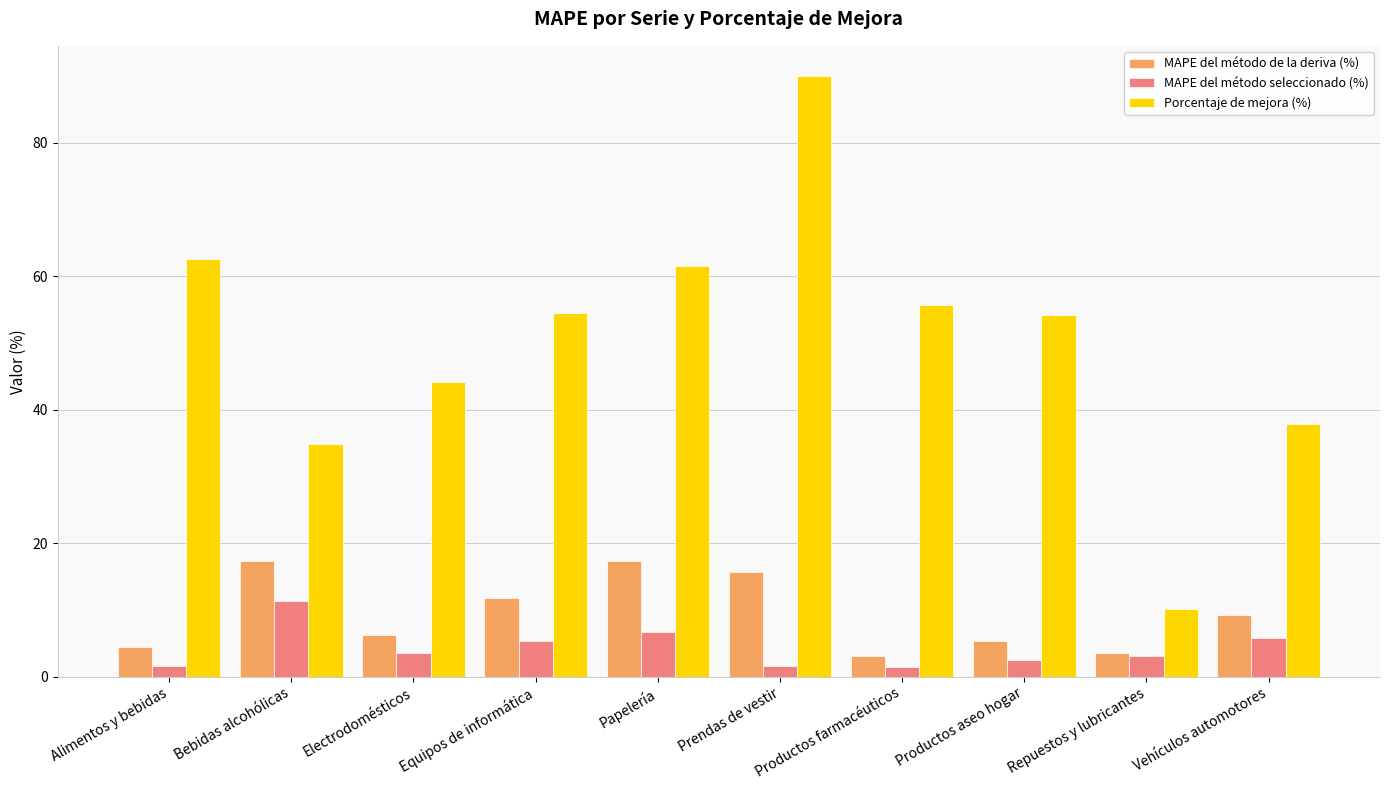

True or false: MAPE del método seleccionado (%) has a value of 7.3 at Bebidas alcohólicas.

False